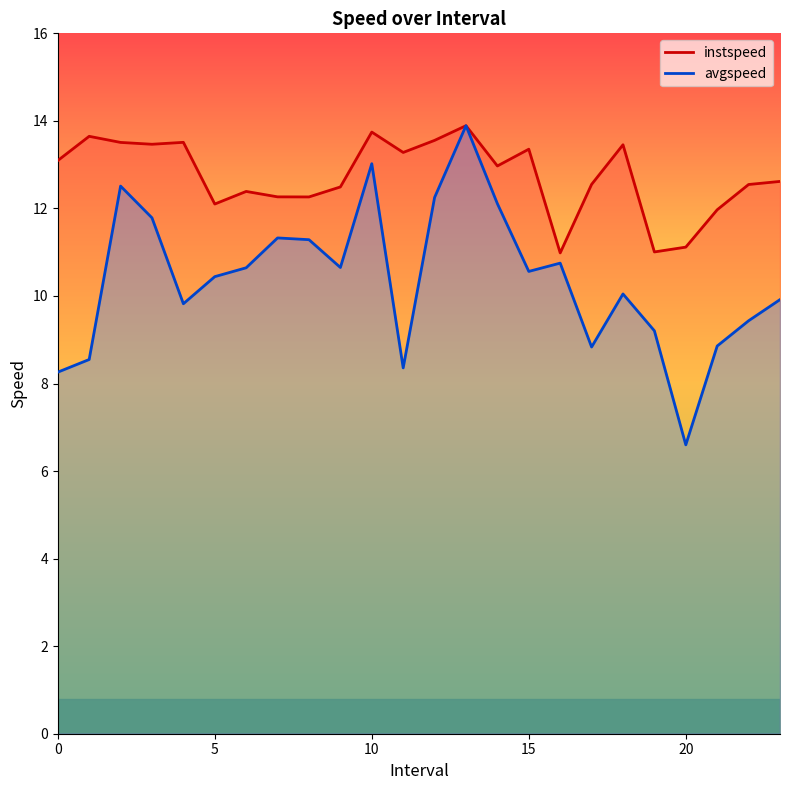

Which series has the widest spread of values?

avgspeed